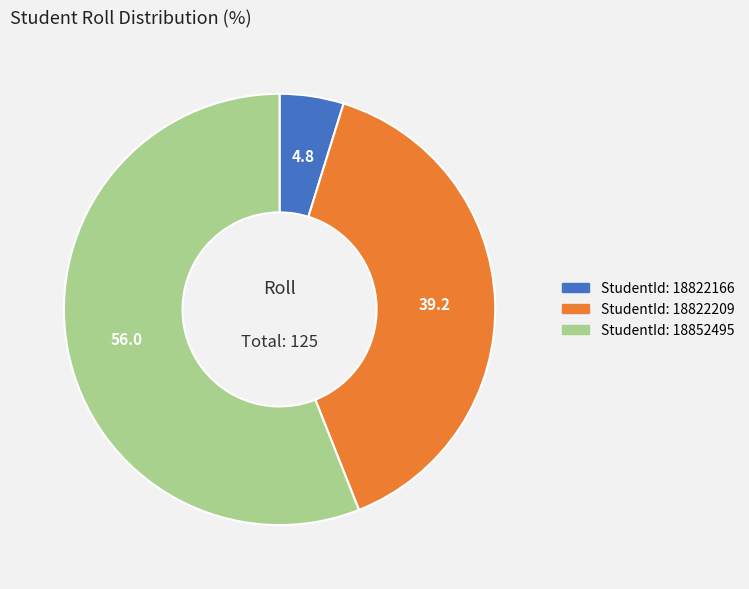

How many segments does this pie chart have?

3